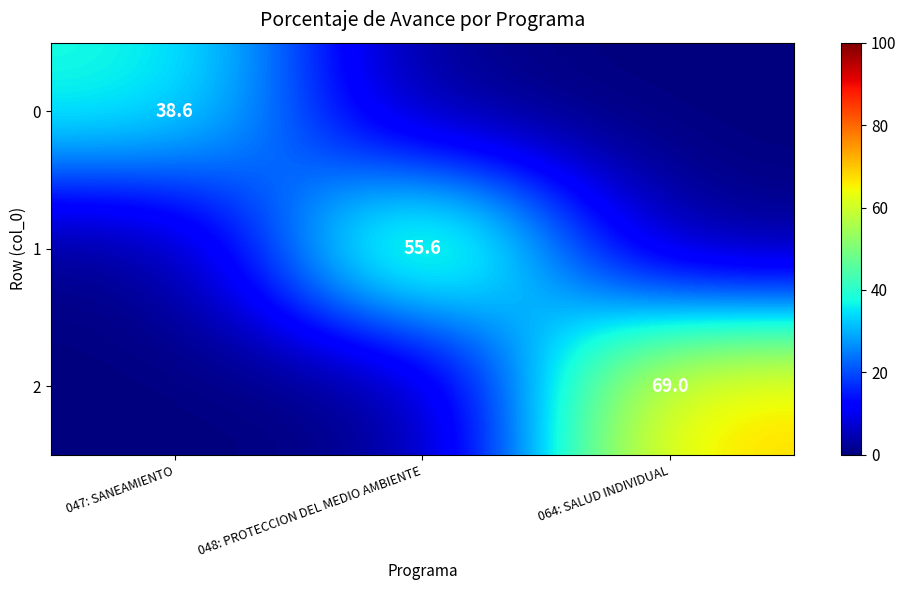

True or false: 0 has a value of 38.6 at 047: SANEAMIENTO.

True